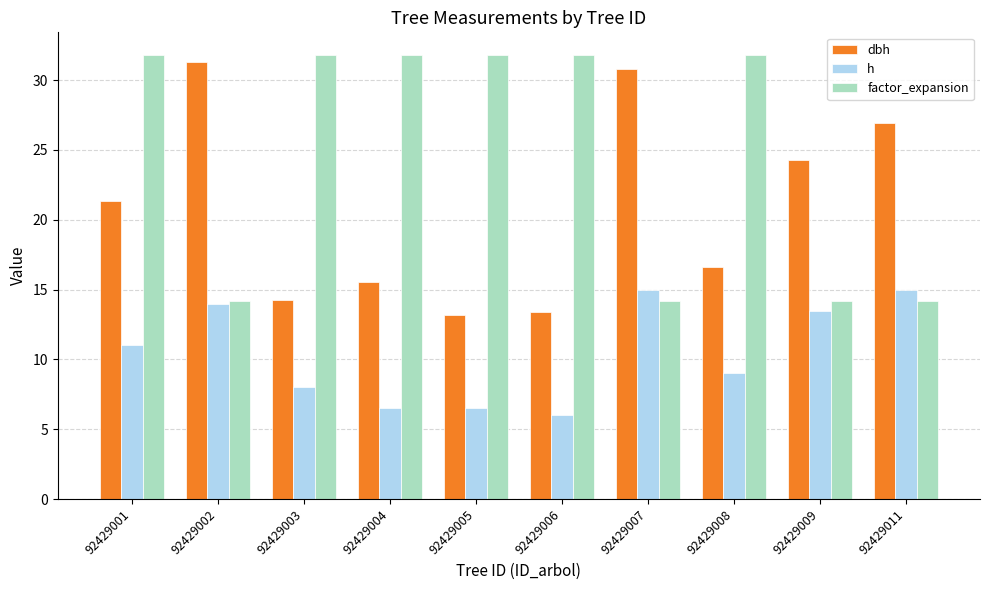

What is the difference between the highest and lowest values at 92429003?

23.8